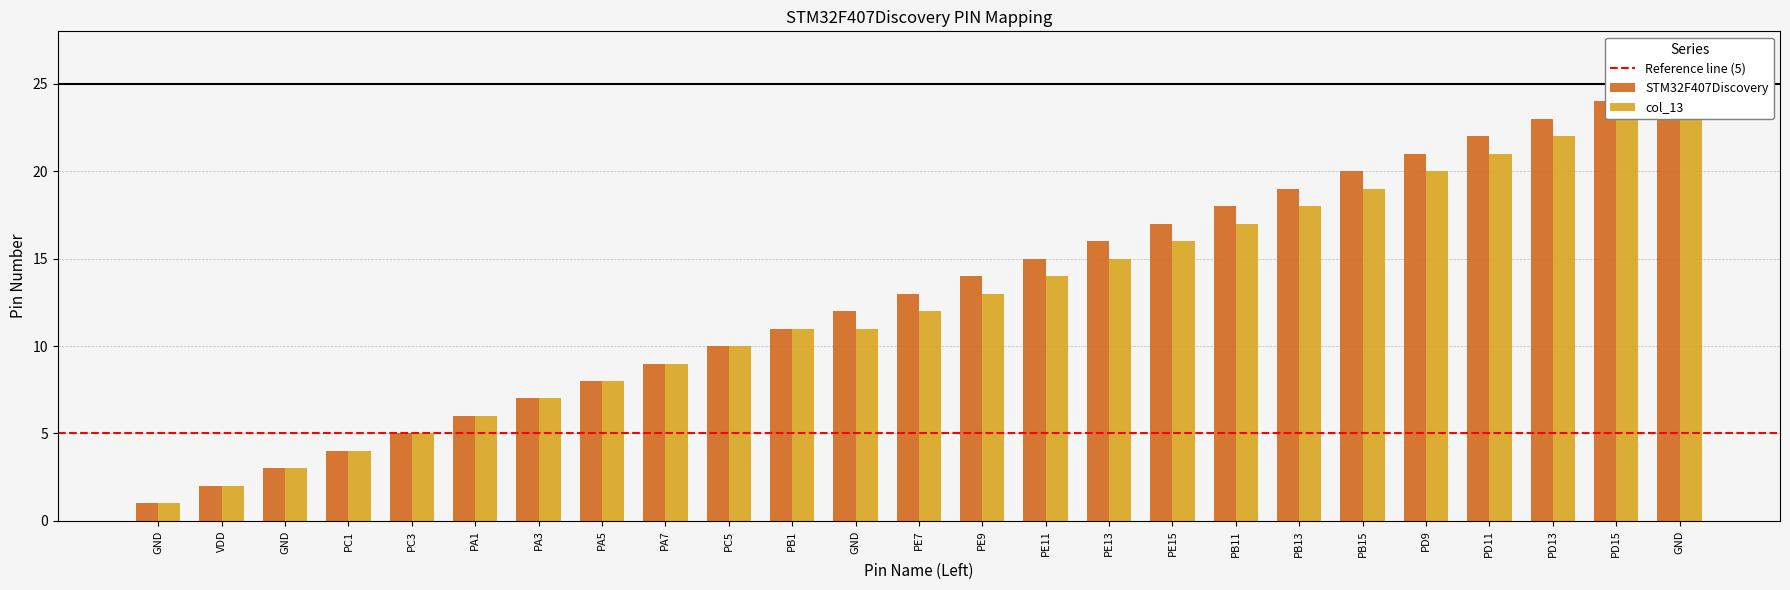

How many bars are there in each group?

2